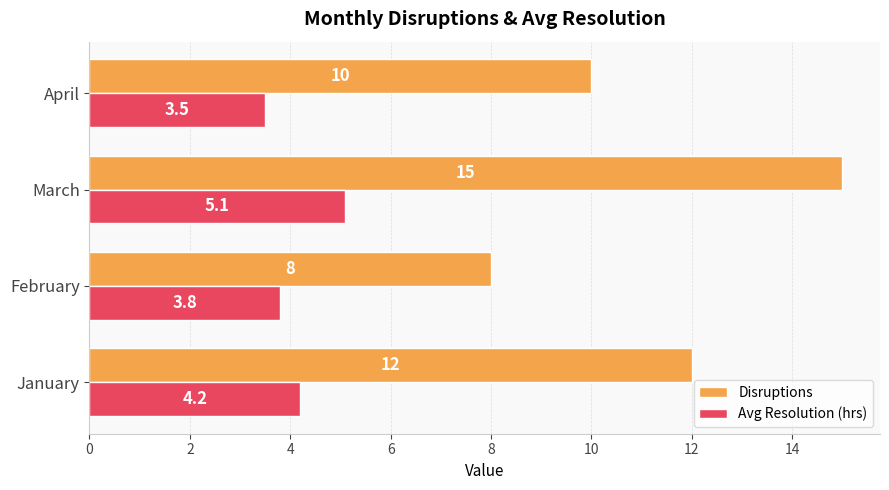

The Disruptions series shows 17.2 at April. True or false?

False